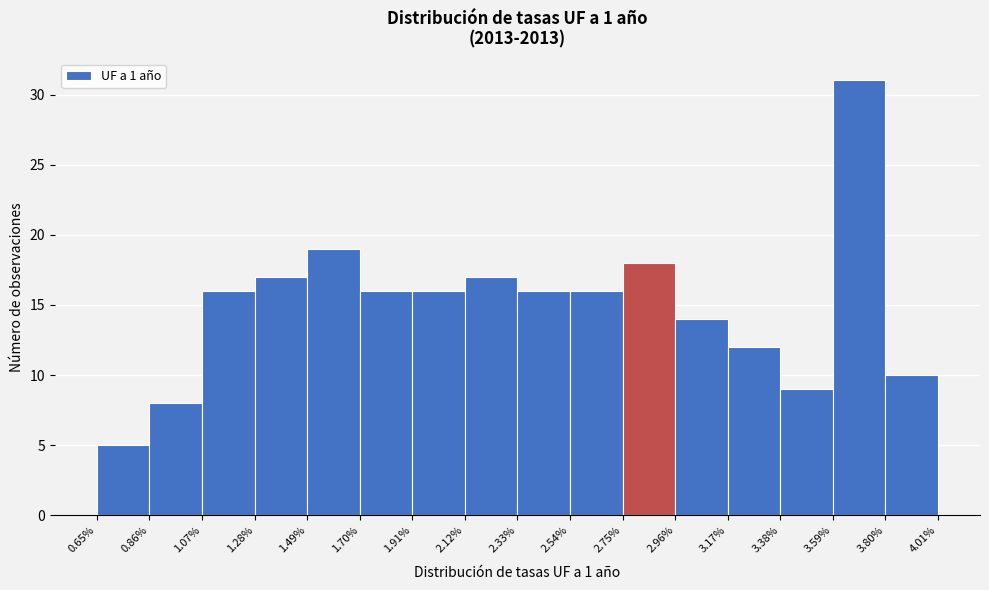

Reading left to right, transcribe this chart: for each bar, give the range it covers on the x-axis and its height. The values are not printed on the chart, so give them approximately, as read against the axis.

0.65% to 0.86%: 5
0.86% to 1.07%: 8
1.07% to 1.28%: 16
1.28% to 1.49%: 17
1.49% to 1.70%: 19
1.70% to 1.91%: 16
1.91% to 2.12%: 16
2.12% to 2.33%: 17
2.33% to 2.54%: 16
2.54% to 2.75%: 16
2.75% to 2.96%: 18
2.96% to 3.17%: 14
3.17% to 3.38%: 12
3.38% to 3.59%: 9
3.59% to 3.80%: 31
3.80% to 4.01%: 10